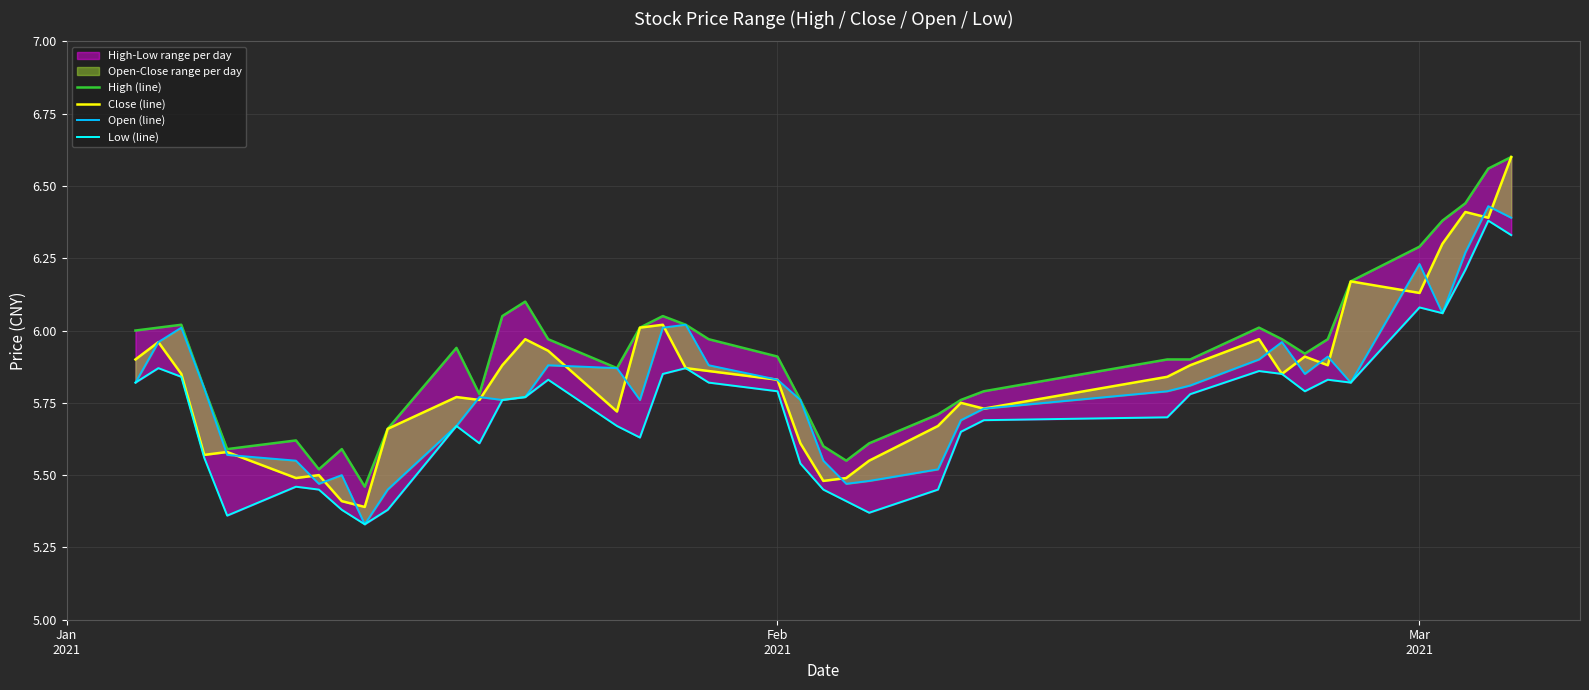

In High (line), how many points are lower than both neighbors (excluding endpoints)?

7